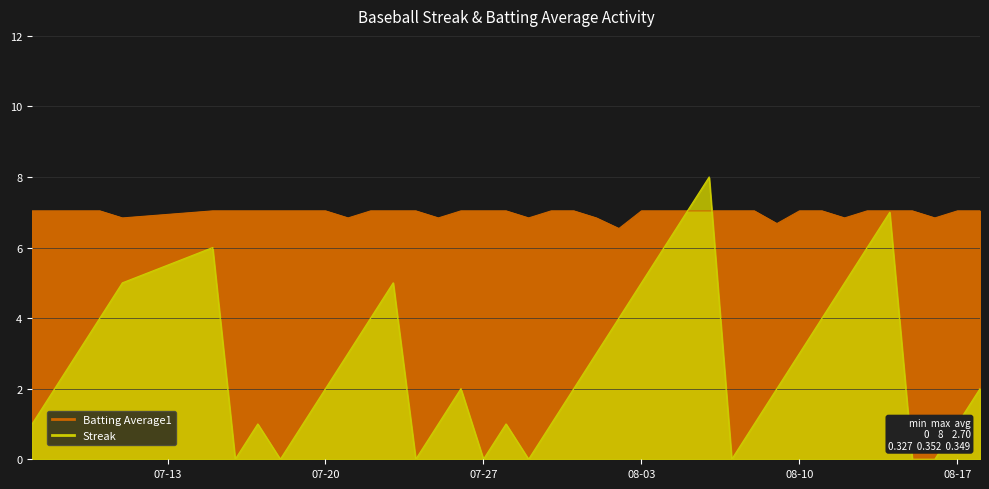

List the series in order of their overall mean, highest first.

Batting Average1, Streak